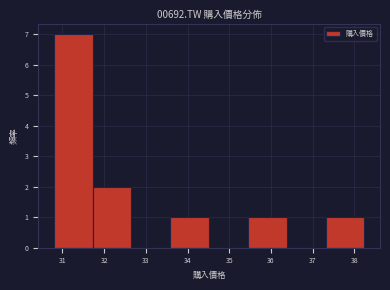

How tall is the bar that spans 33.6 to 34.5 on the x-axis? Neither the bar edges nor the heights are printed on the chart, so give them approximately, as read against the axes.

1